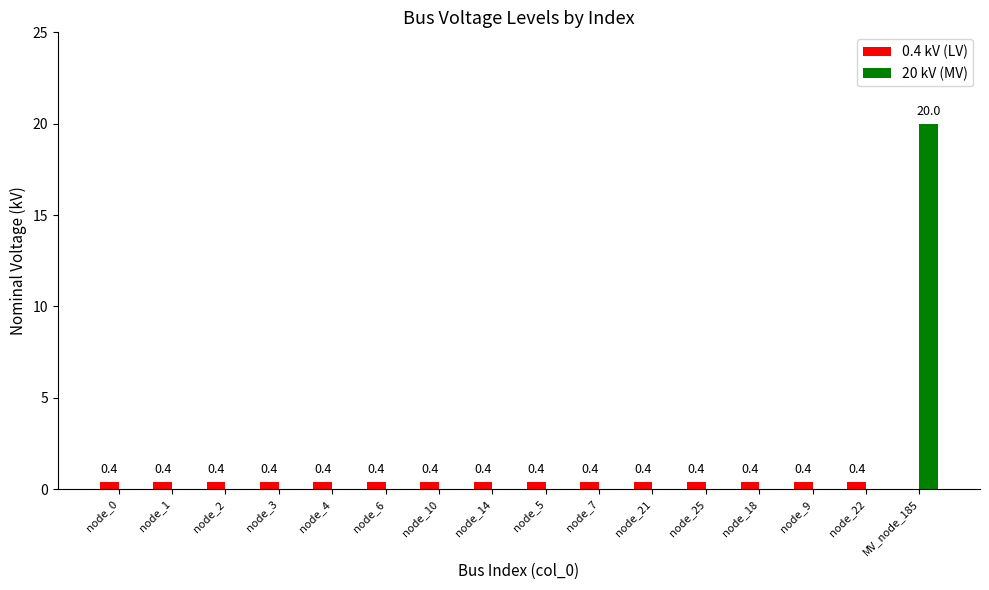

What is the maximum value shown in the chart?

20.0